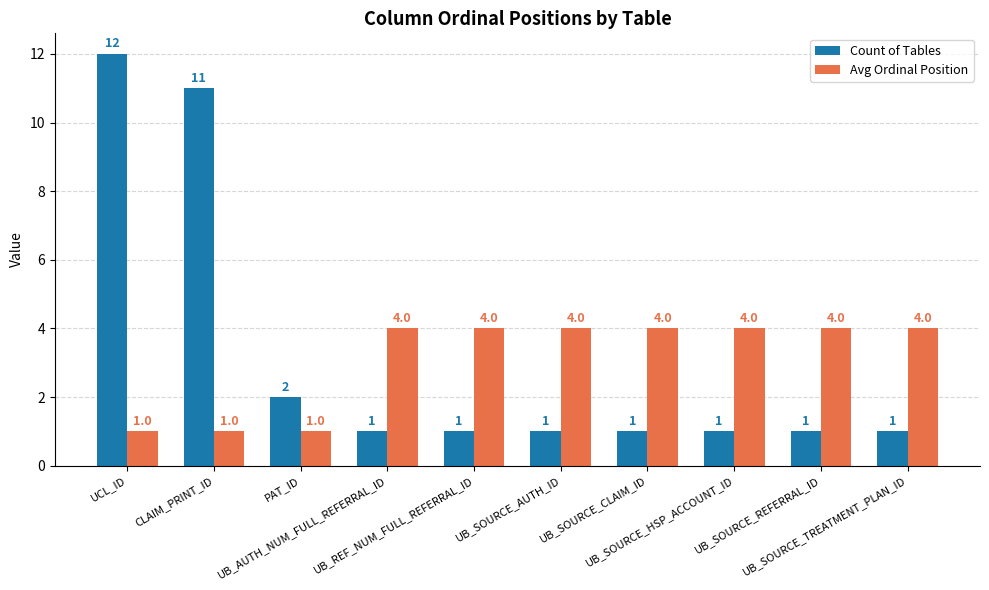

What are all the series names shown in the legend?

Count of Tables, Avg Ordinal Position